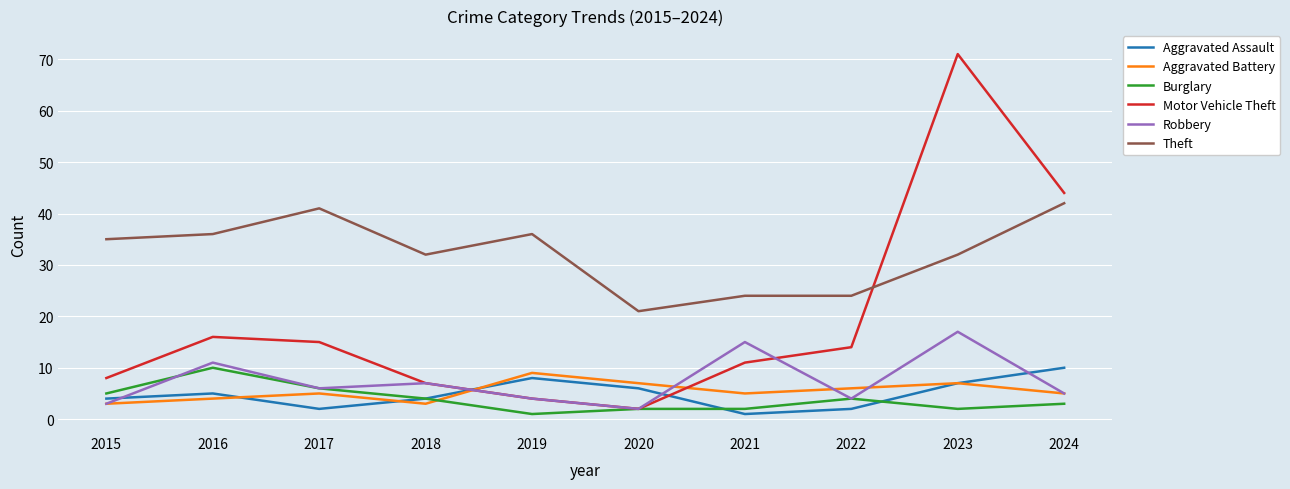

Reading right to left, list all the values displayed in this chart.

Aggravated Assault: 10	7	2	1	6	8	4	2	5	4
Aggravated Battery: 5	7	6	5	7	9	3	5	4	3
Burglary: 3	2	4	2	2	1	4	6	10	5
Motor Vehicle Theft: 44	71	14	11	2	4	7	15	16	8
Robbery: 5	17	4	15	2	4	7	6	11	3
Theft: 42	32	24	24	21	36	32	41	36	35